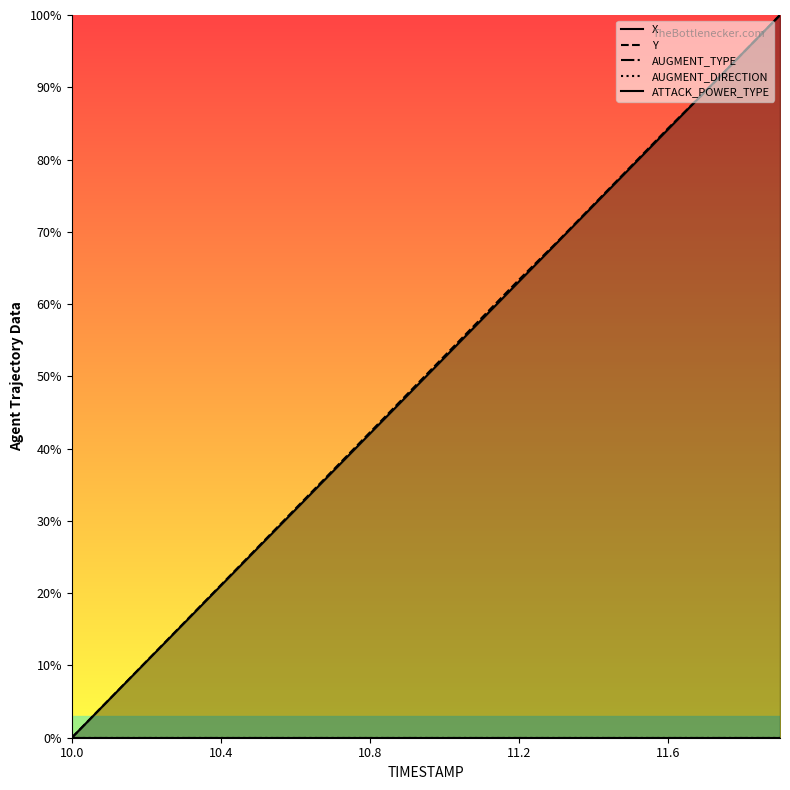

Which category has the lowest value in the Y series?

10.0